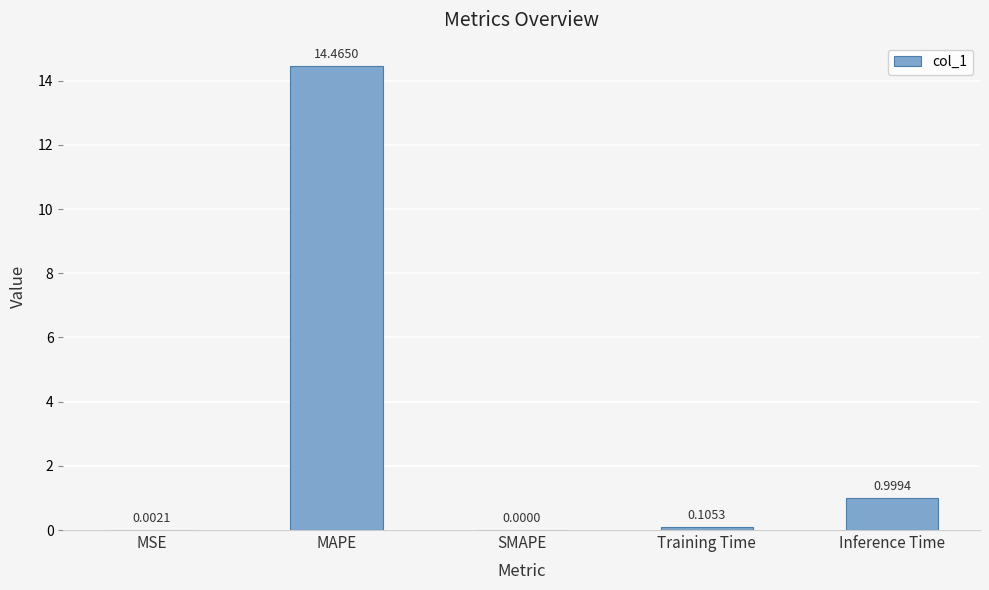

Which category has the highest value across all series?

MAPE